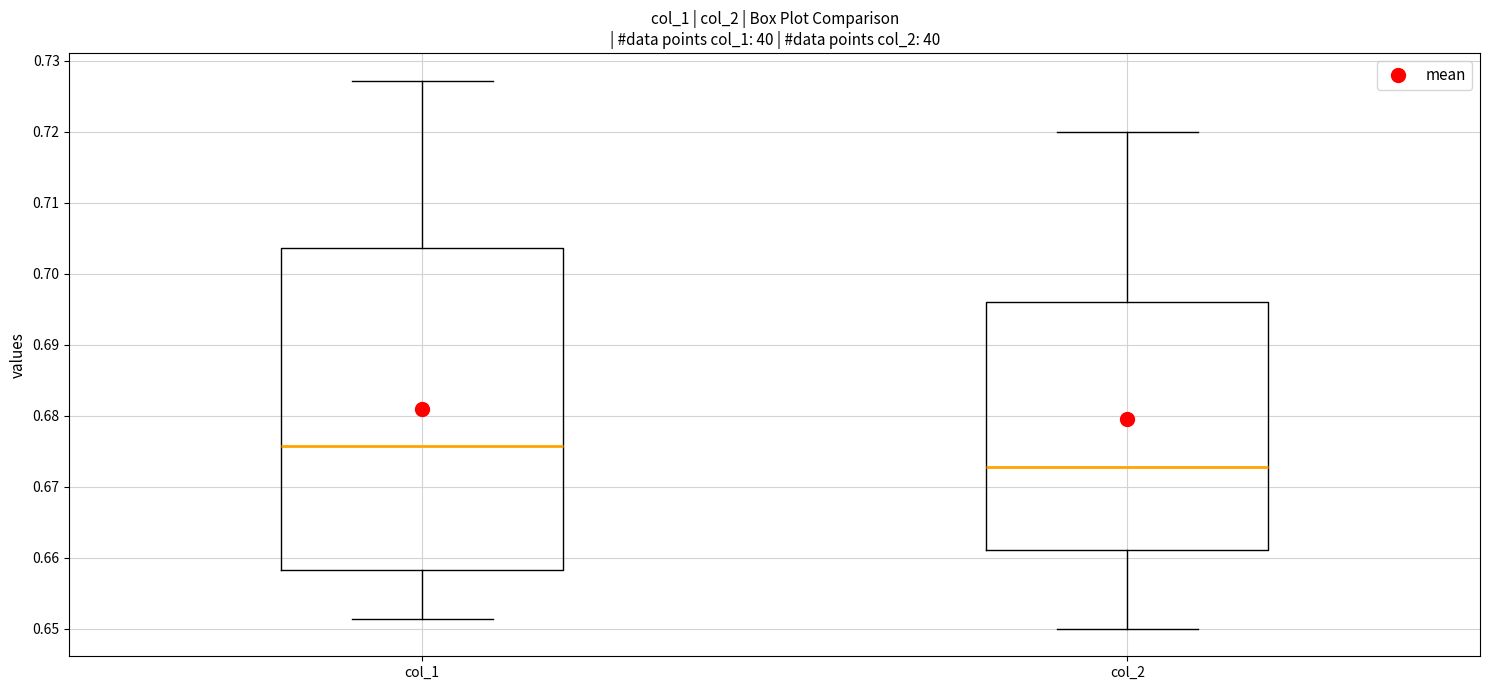

Comparing the boxes themselves (not the whiskers), which one is the tallest?

col_1